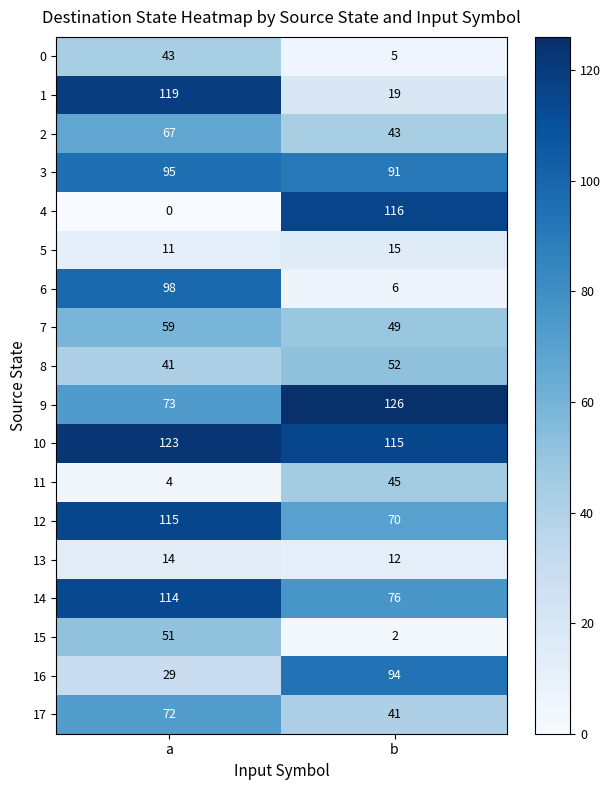

The value of 12 at b is 100. True or false?

False